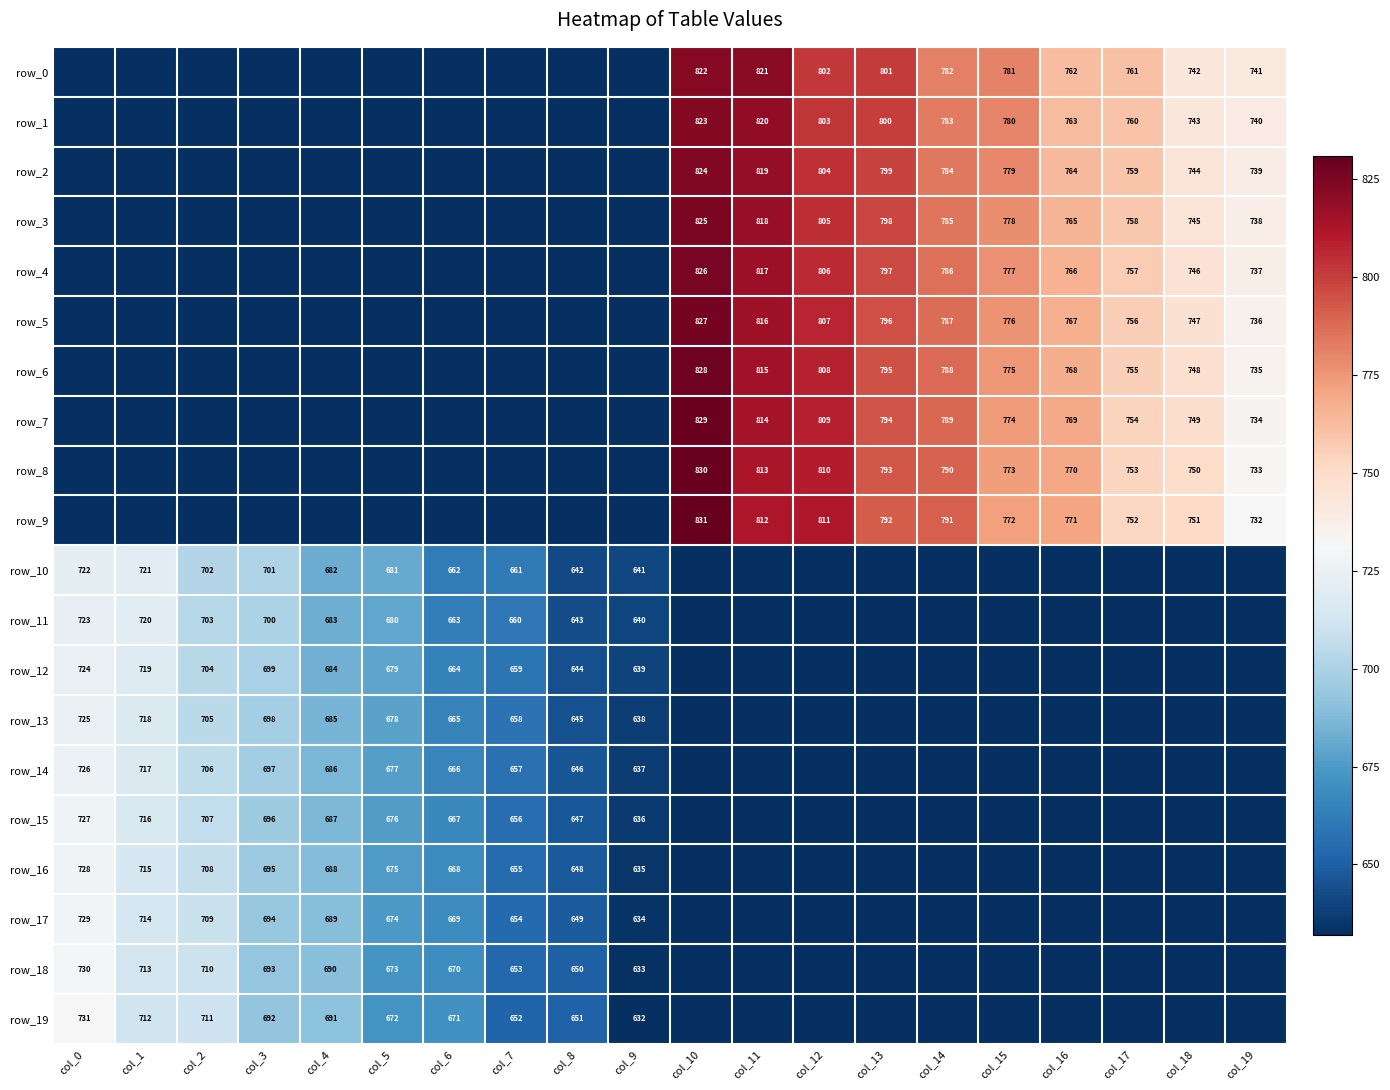

Is the value of row_15 at col_2 greater than the value of row_2 at col_4?

Yes